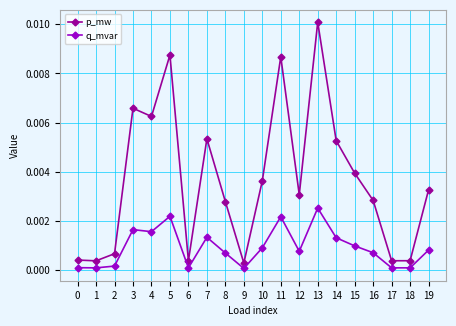

Is the value of q_mvar at 15 greater than the value of p_mw at 11?

No